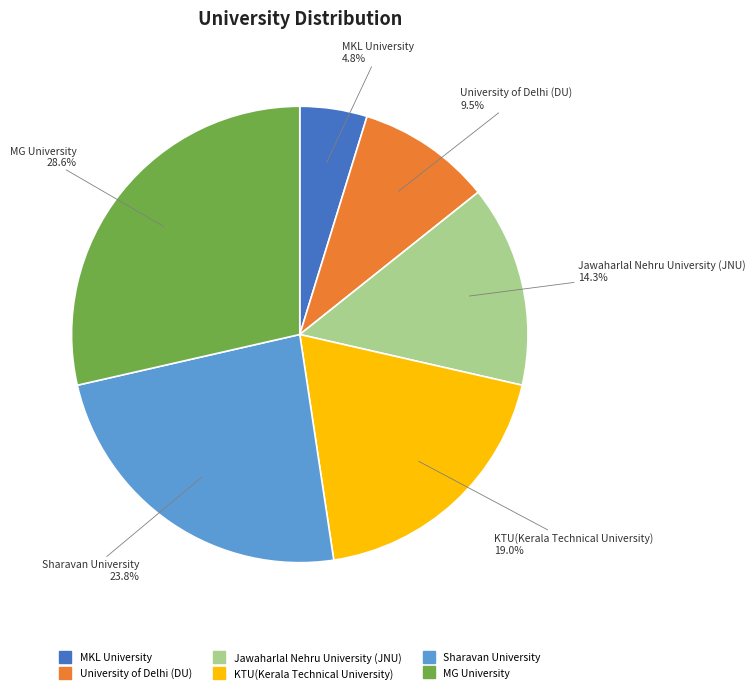

Which has a higher value, University of Delhi (DU) or KTU(Kerala Technical University)?

KTU(Kerala Technical University)